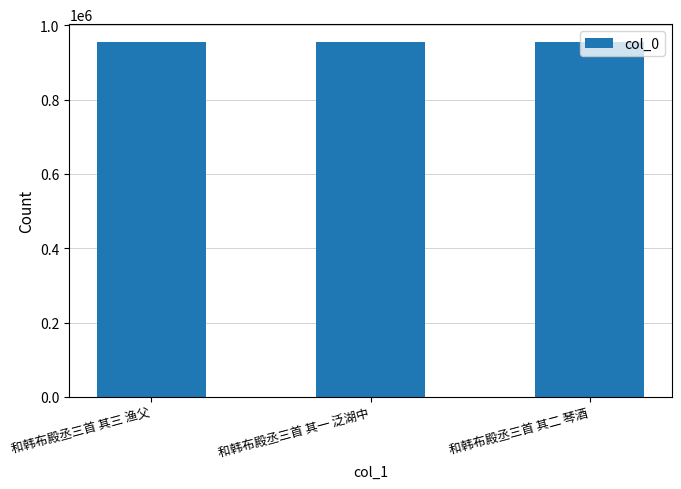

What is the average value?

955293